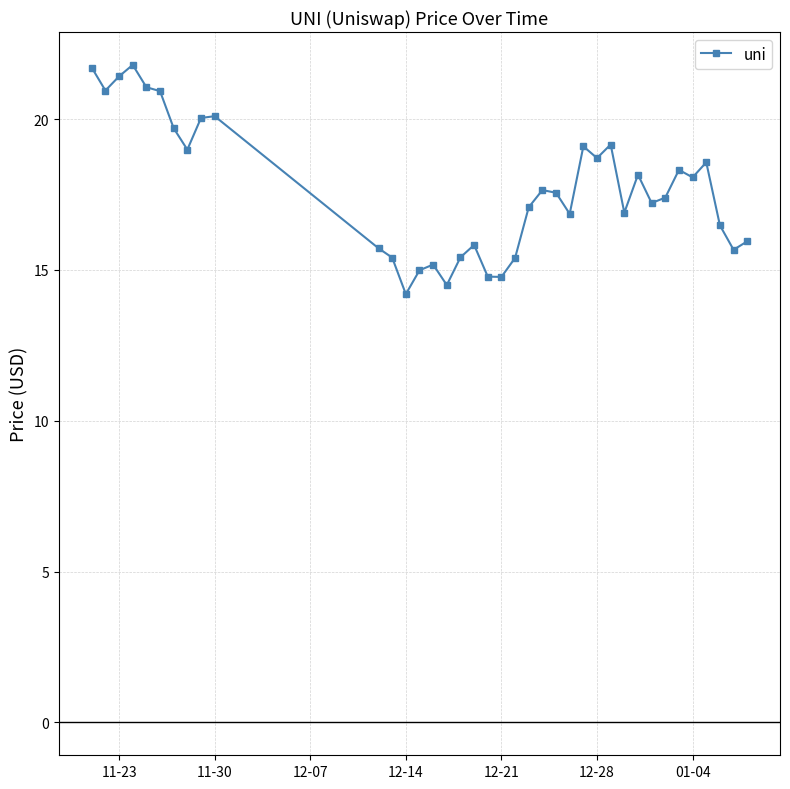

True or false: there are more than 0 points higher than both neighbors.

True